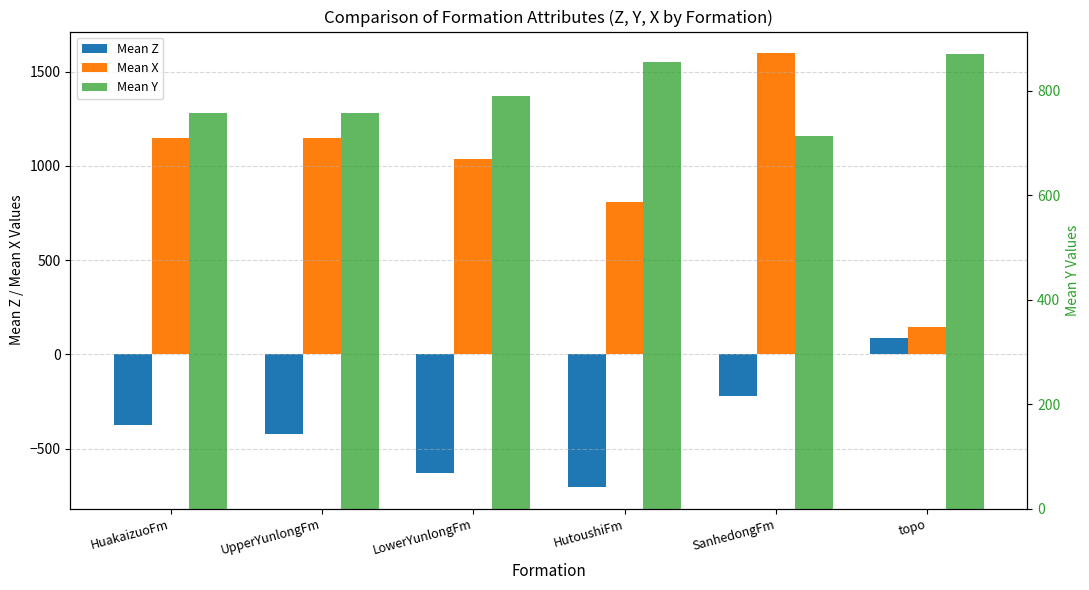

What position from the left is HuakaizuoFm?

1